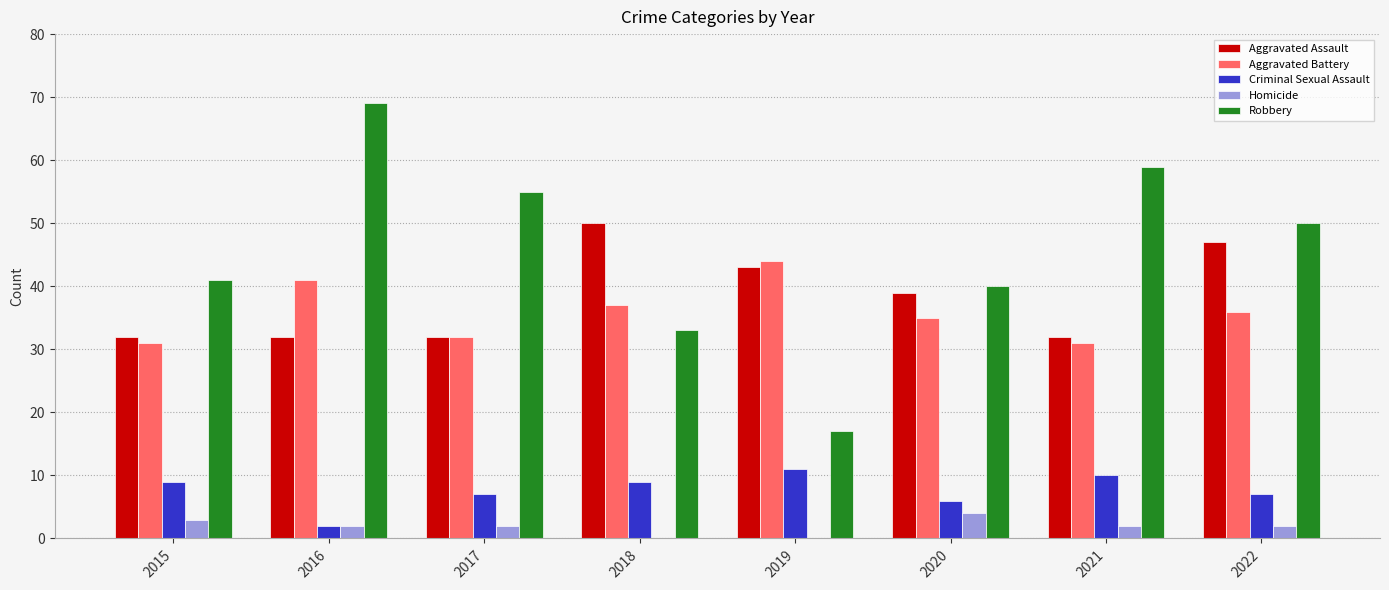

Which label corresponds to the largest value in the chart?

2016